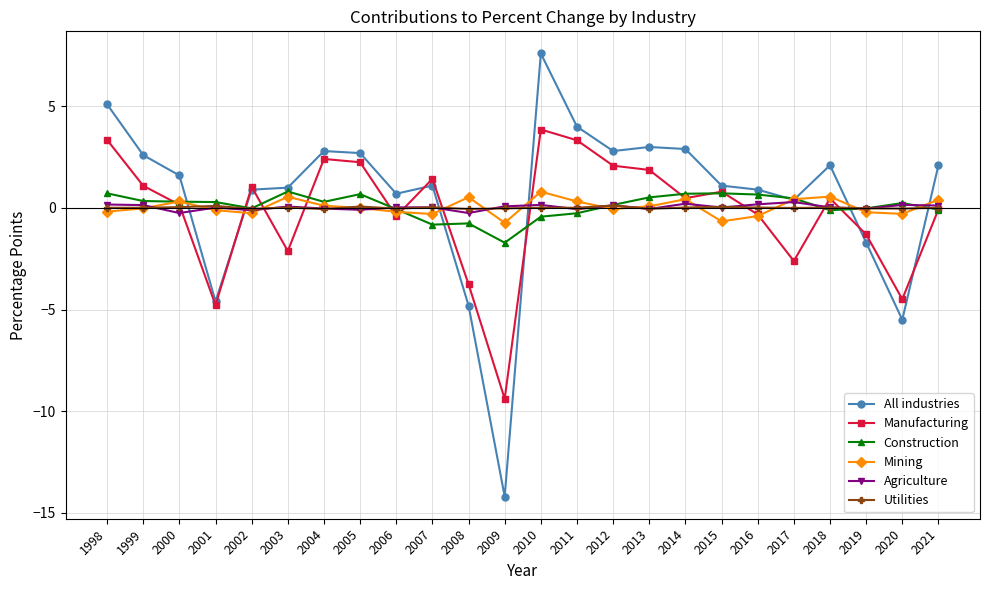

What is the highest value of the Construction series?

0.8